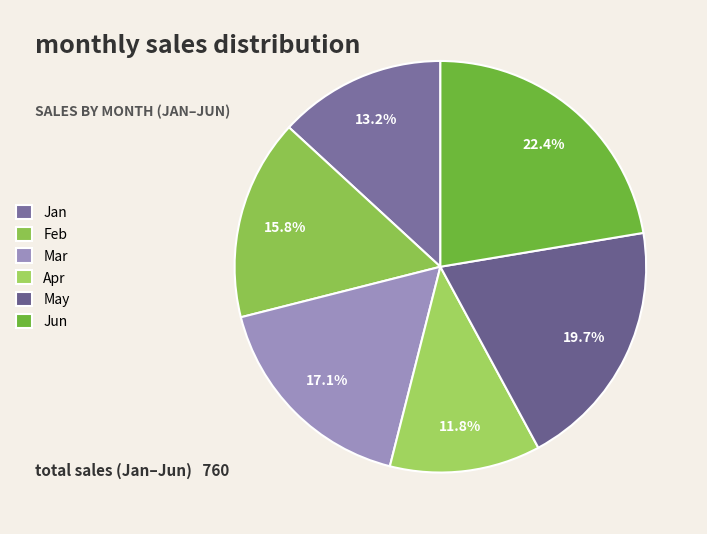

Which category has the biggest portion of the pie?

Jun